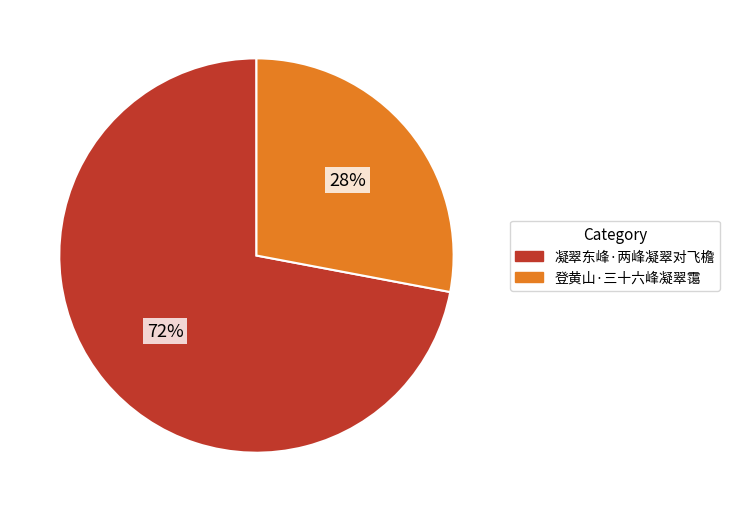

True or false: 登黄山·三十六峰凝翠霭 accounts for 28% of the total.

True